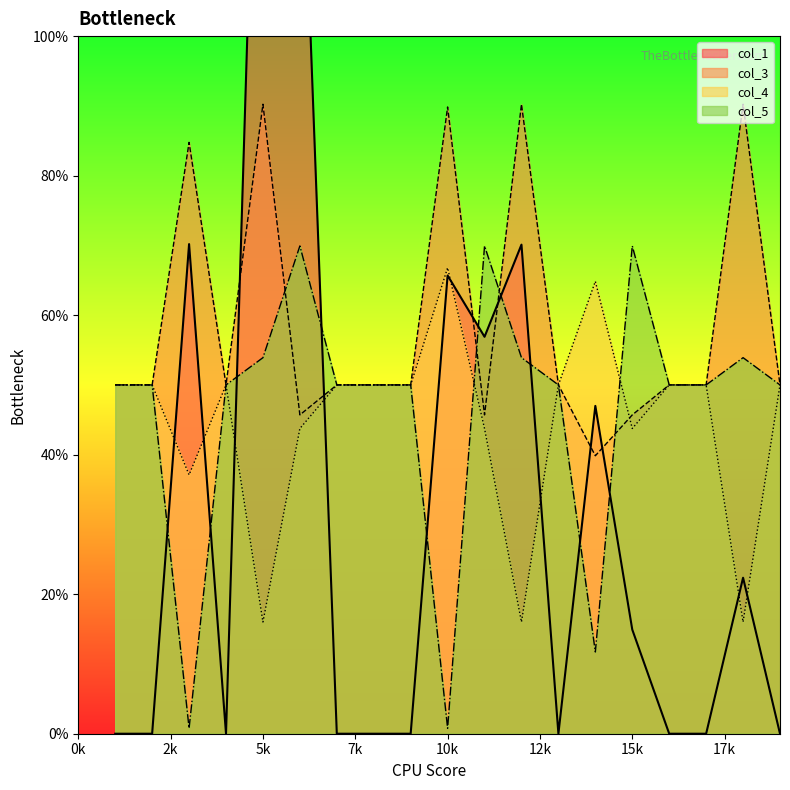

Where do col_5 and col_1 first cross each other?

2 and 3